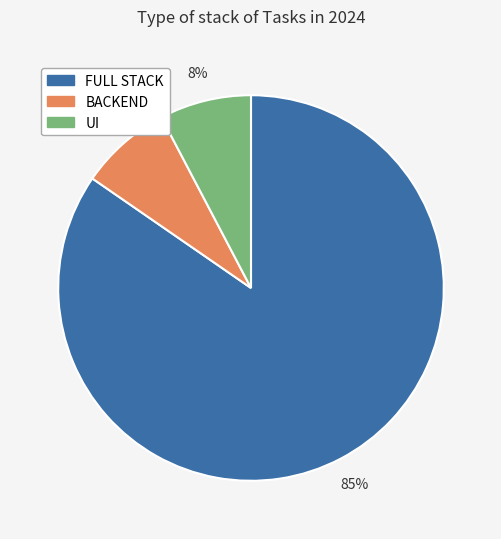

Is the sum of FULL STACK and BACKEND greater than half?

Yes